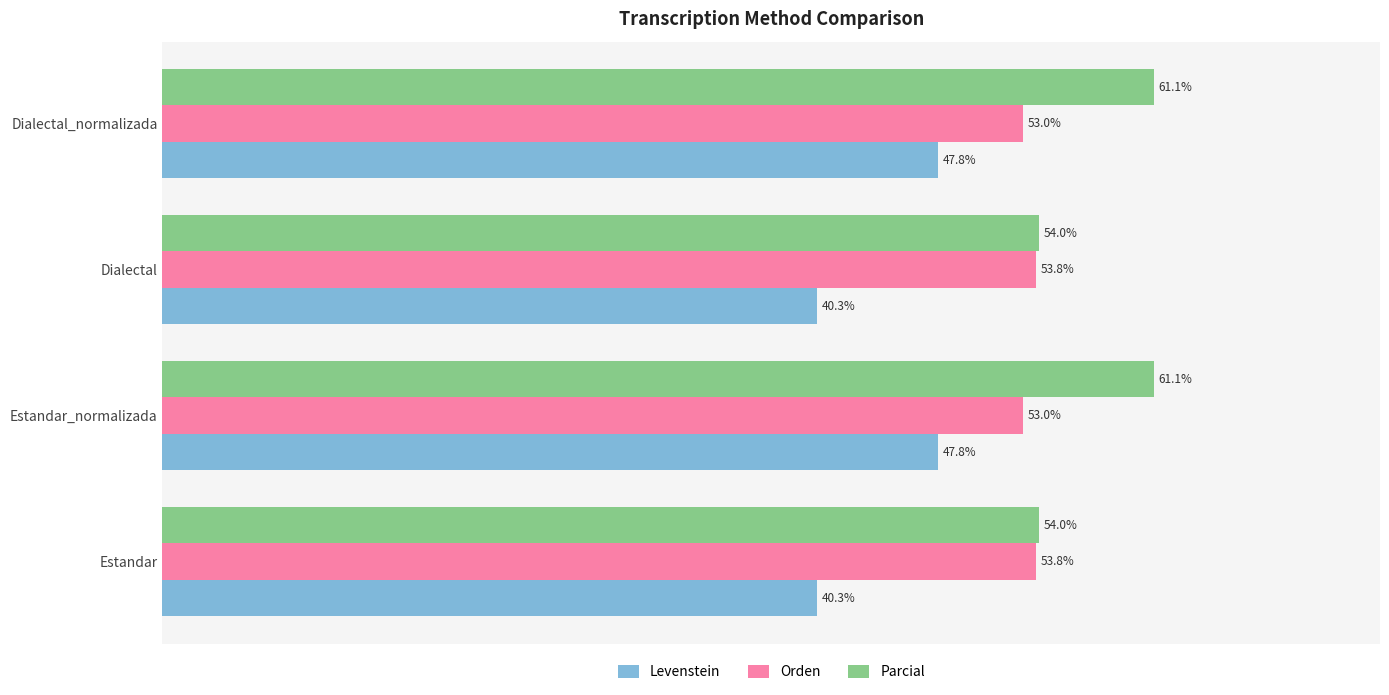

List the series in order of their overall mean, highest first.

Parcial, Orden, Levenstein